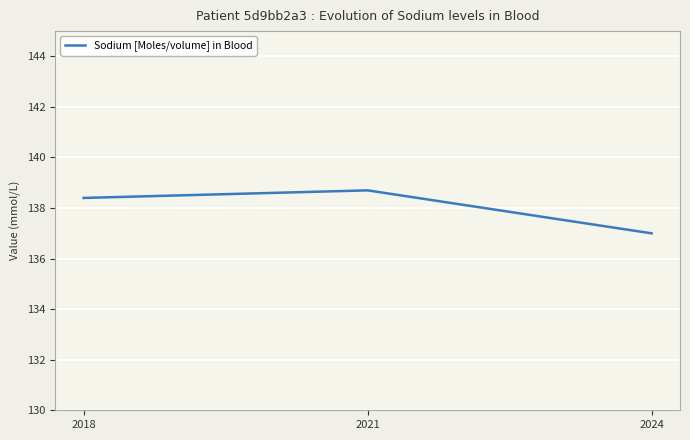

Reading left to right, transcribe all the data shown in this chart.

138.4	138.7	137.0